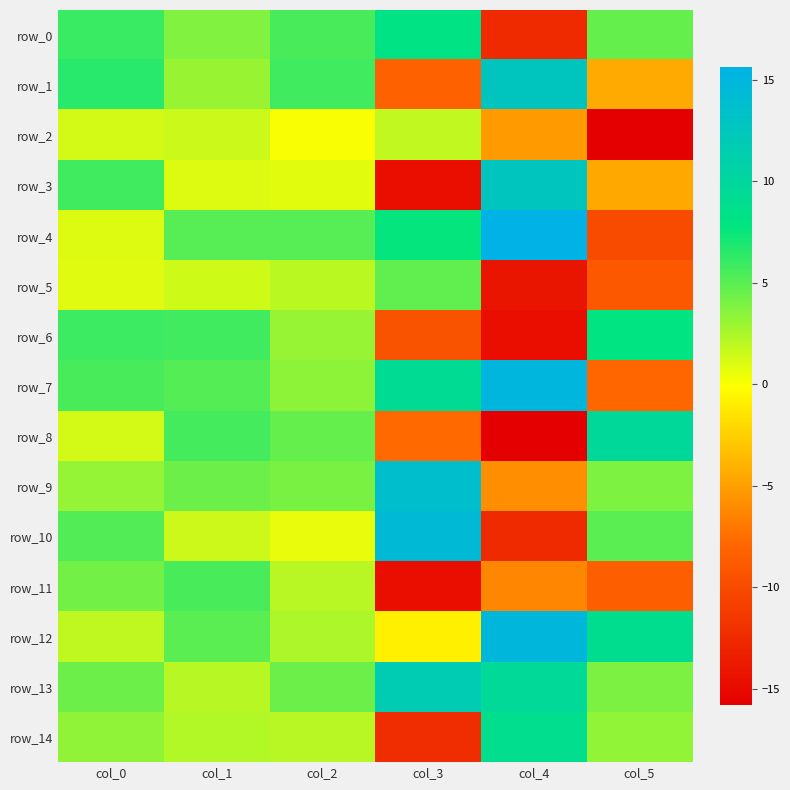

At how many categories does at least one series exceed 6?

4